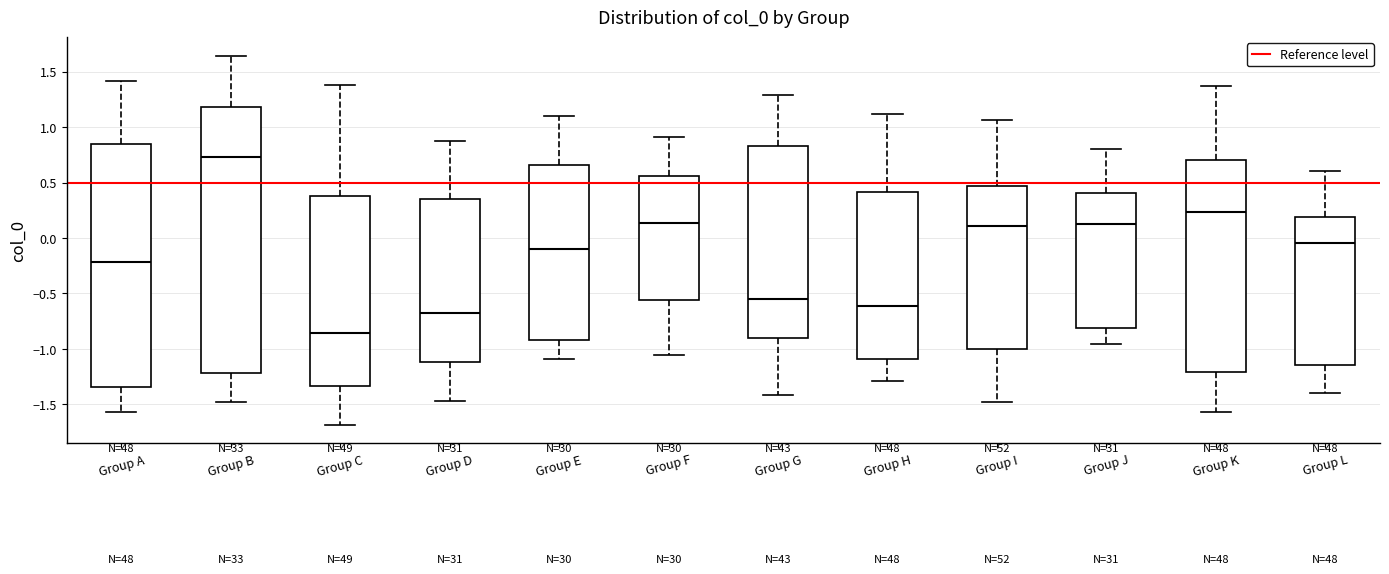

Reading left to right, transcribe this box plot: for each box, give where its median line is, the range the box spans, and where its two whiskers end, as read against the y-axis. The values are not printed on the chart, so give them approximately, as read against the axis.

Group A: median -0.20, box -1.35 to 0.85, whiskers -1.55 to 1.40
Group B: median 0.75, box -1.20 to 1.20, whiskers -1.50 to 1.65
Group C: median -0.85, box -1.35 to 0.40, whiskers -1.70 to 1.35
Group D: median -0.70, box -1.10 to 0.35, whiskers -1.45 to 0.90
Group E: median -0.10, box -0.90 to 0.65, whiskers -1.10 to 1.10
Group F: median 0.15, box -0.55 to 0.55, whiskers -1.05 to 0.90
Group G: median -0.55, box -0.90 to 0.85, whiskers -1.40 to 1.30
Group H: median -0.60, box -1.10 to 0.40, whiskers -1.30 to 1.10
Group I: median 0.10, box -1.00 to 0.45, whiskers -1.50 to 1.05
Group J: median 0.10, box -0.80 to 0.40, whiskers -0.95 to 0.80
Group K: median 0.25, box -1.20 to 0.70, whiskers -1.55 to 1.35
Group L: median -0.05, box -1.15 to 0.20, whiskers -1.40 to 0.60